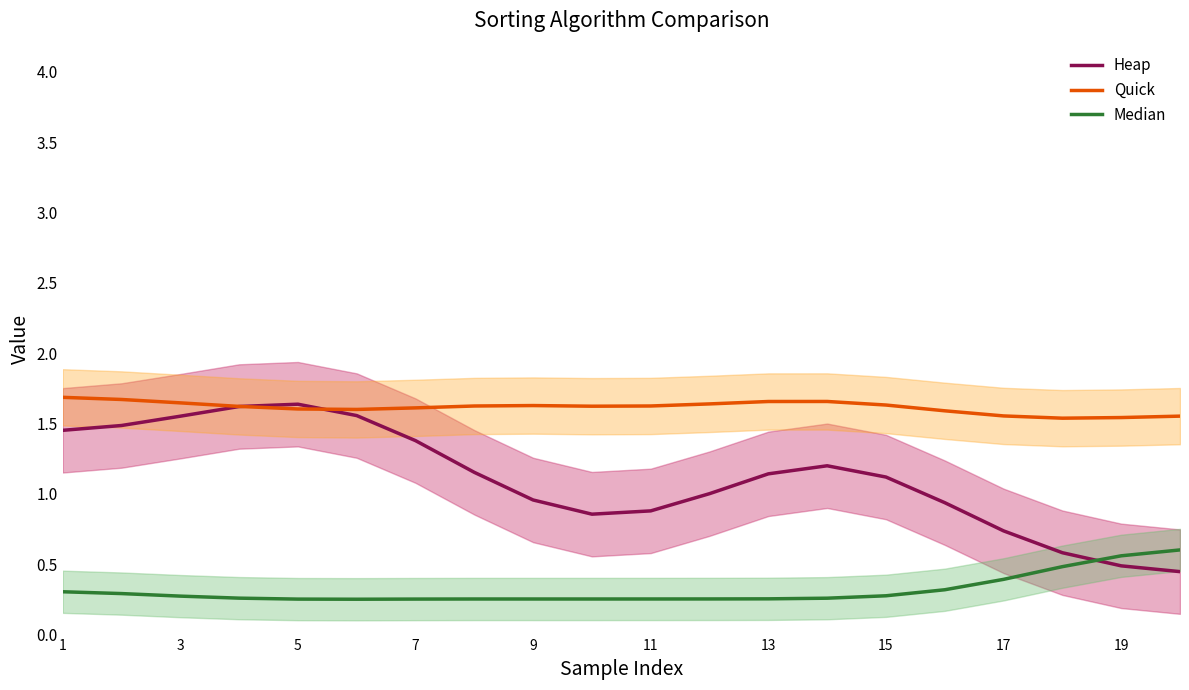

Is it true that Heap equals 2.1 at 3?

False